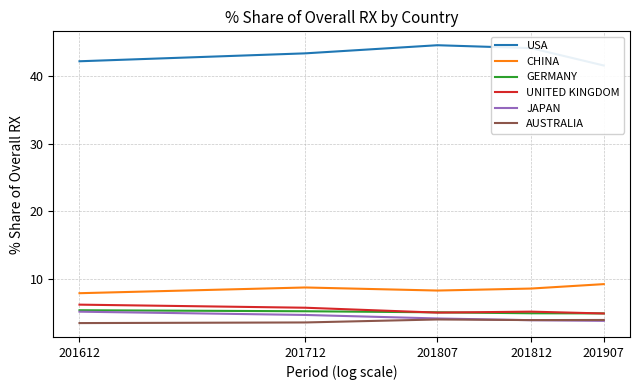

Which series has the widest spread of values?

USA